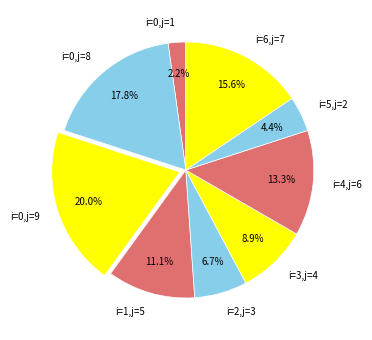

Rank the categories by value from lowest to highest.

i=0,j=1, i=5,j=2, i=2,j=3, i=3,j=4, i=1,j=5, i=4,j=6, i=6,j=7, i=0,j=8, i=0,j=9